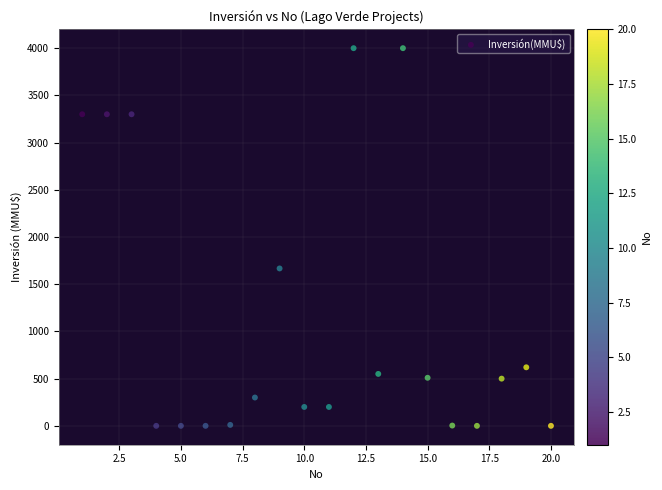

What is the range of X values (max minus min)?

19